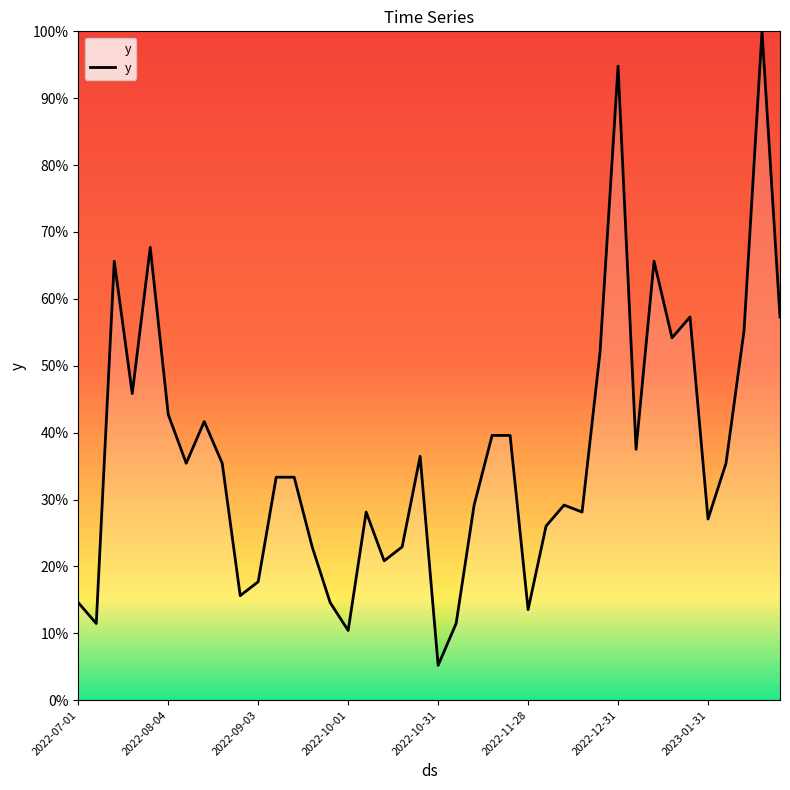

What is the difference between the maximum and minimum values?

94.8